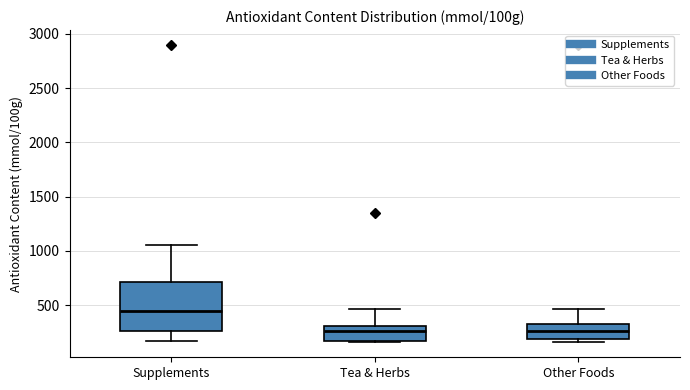

Reading left to right, read every box against the y-axis: the position of its median line, the range the box covers, and the ends of its whiskers. The values are not printed on the chart, so give them approximately, as read against the axis.

Supplements: median 450, box 250 to 700, whiskers 150 to 1050
Tea & Herbs: median 250, box 150 to 300, whiskers 150 (just below the box's lower edge) to 450
Other Foods: median 250, box 200 to 300, whiskers 150 to 450